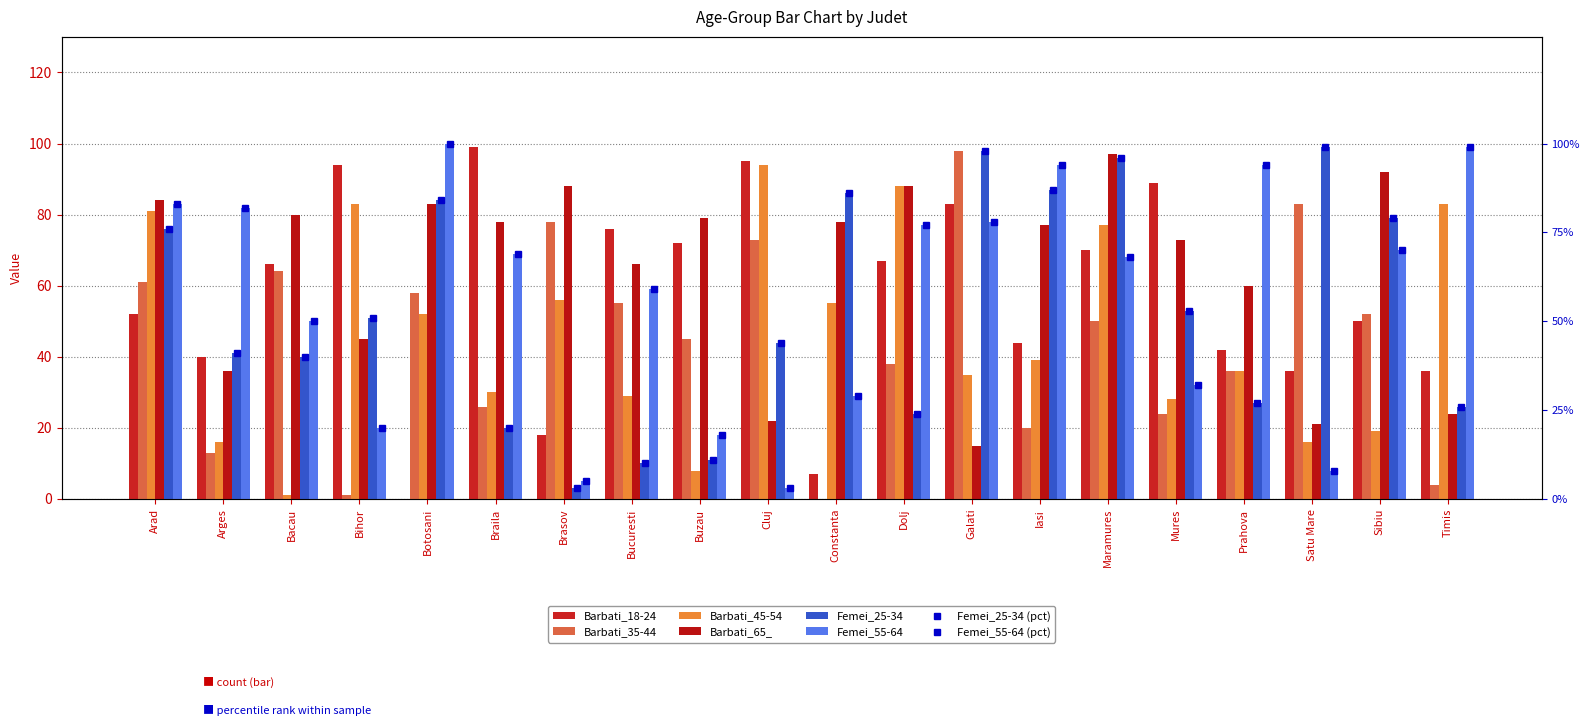

Which series has the widest spread of values?

Barbati_18-24